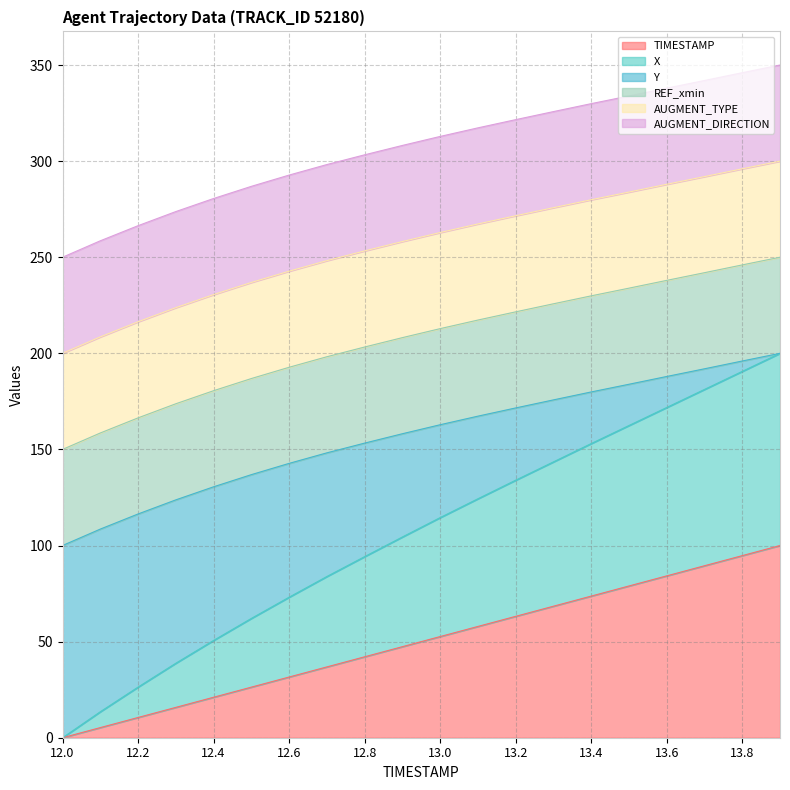

Does the chart have visible grid lines?

Yes